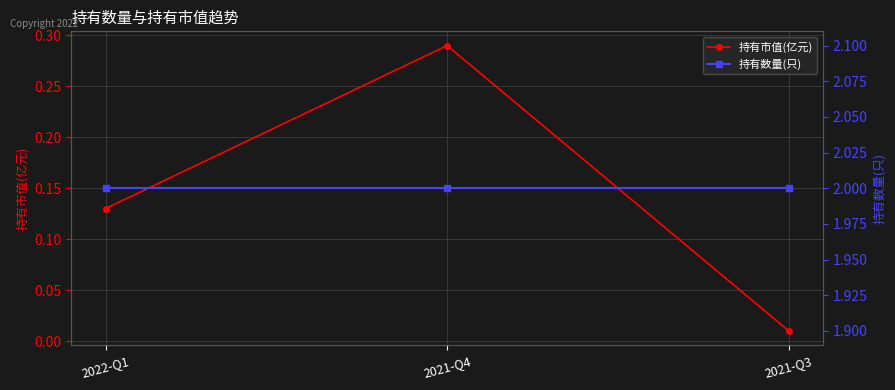

Reading left to right, transcribe all the data shown in this chart.

持有市值(亿元): 0.1	0.3	0.0
持有数量(只): 2.0	2.0	2.0